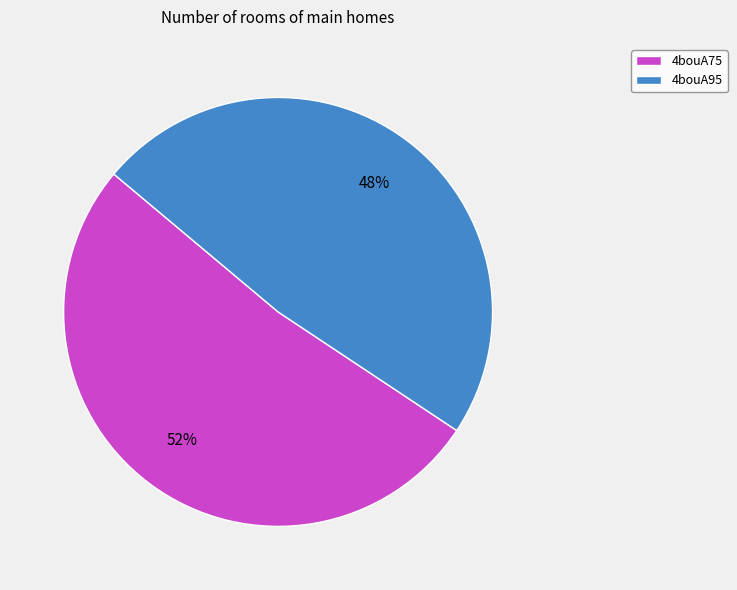

Which category has the biggest portion of the pie?

4bouA75